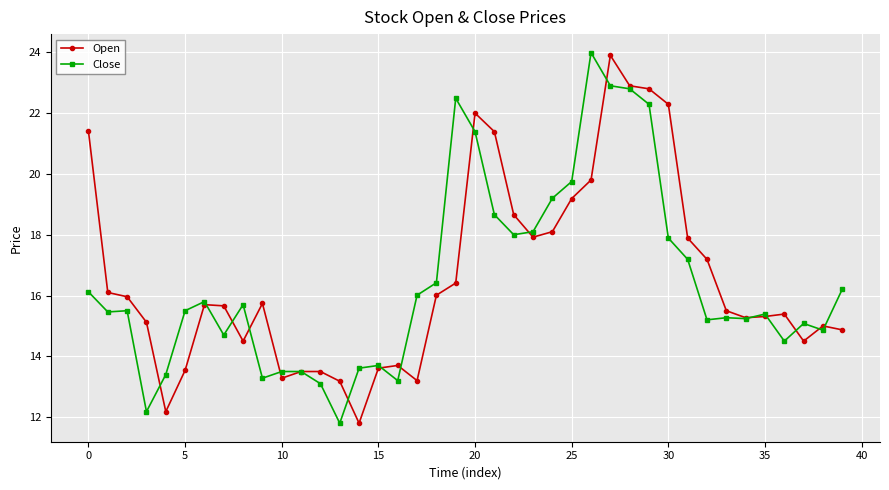

Which series has the largest total across all categories?

Open